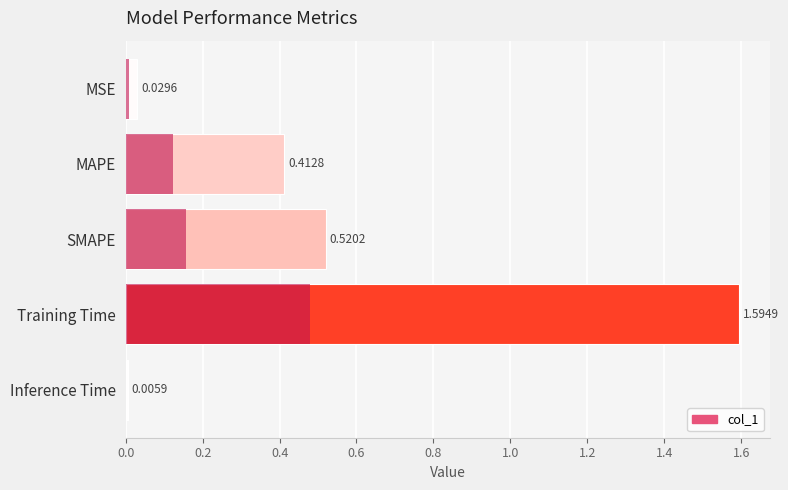

Read the value at SMAPE.

0.5